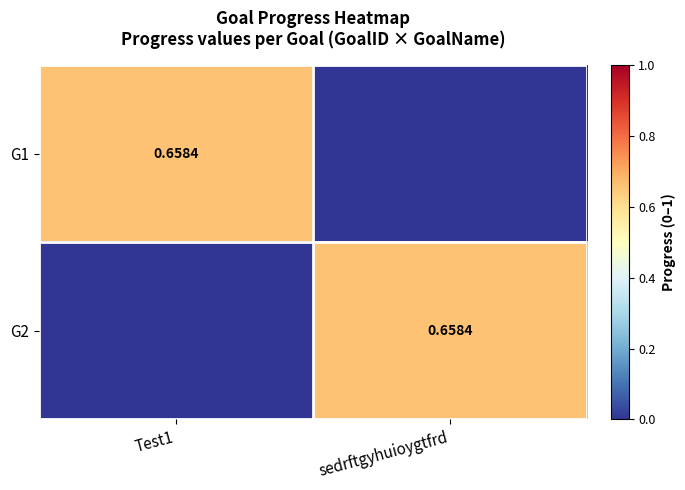

How many G1 values are between 0 and 1?

2